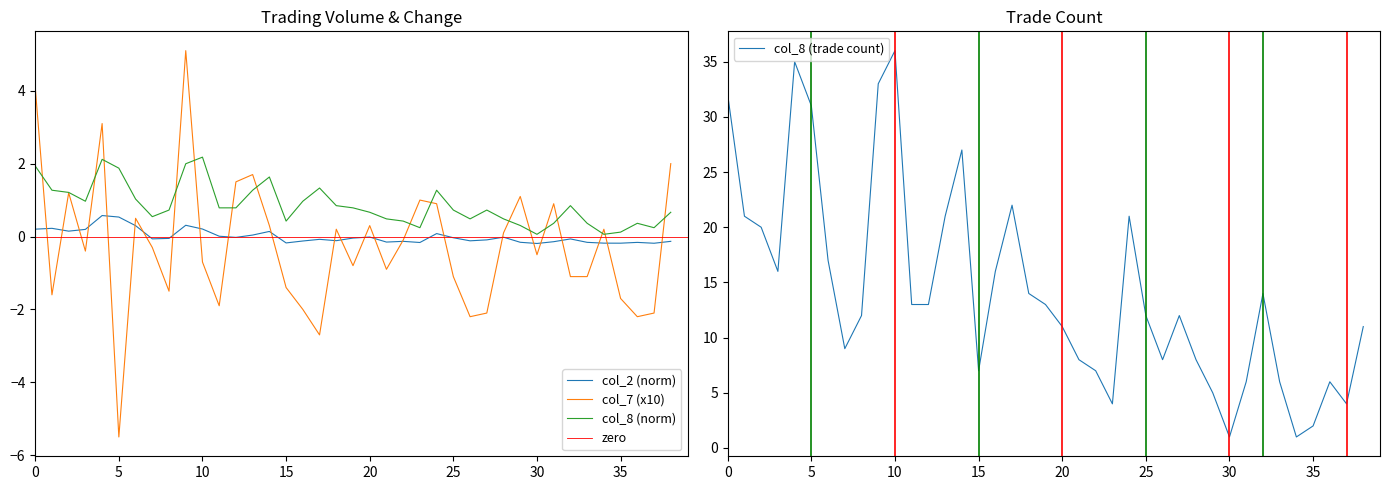

The col_7 series shows -2.7 at 101/03/06. True or false?

True